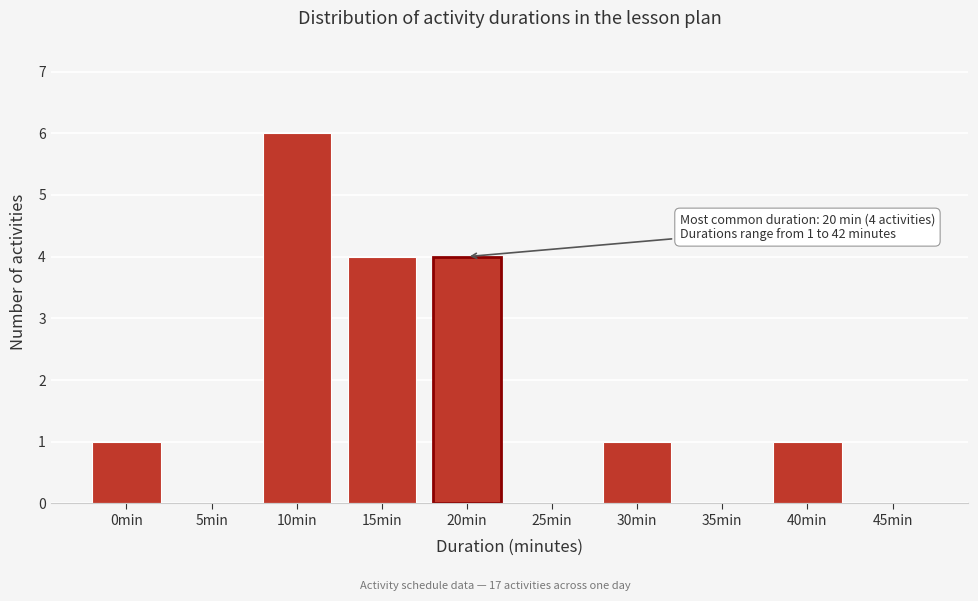

Reading left to right, what are all the values shown in this chart?

0min=1	5min=0	10min=6	15min=4	20min=4	25min=0	30min=1	35min=0	40min=1	45min=0